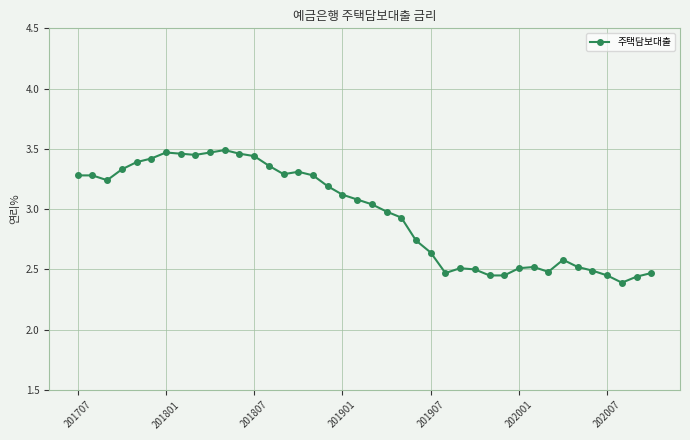

Count the number of values greater than 3.

21